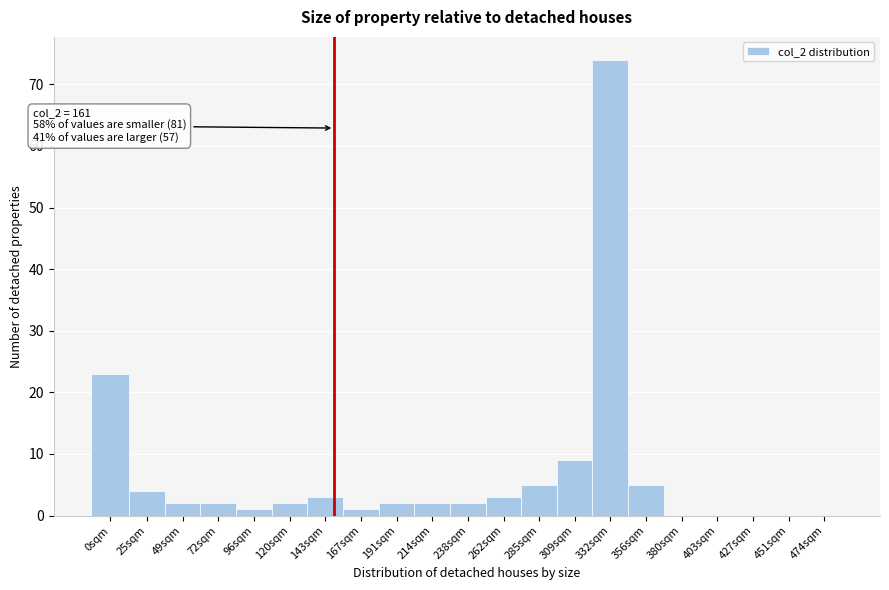

Reading right to left, extract all data points from this chart.

474sqm=0	451sqm=0	427sqm=0	403sqm=0	380sqm=0	356sqm=5	332sqm=74	309sqm=9	285sqm=5	262sqm=3	238sqm=2	214sqm=2	191sqm=2	167sqm=1	143sqm=3	120sqm=2	96sqm=1	72sqm=2	49sqm=2	25sqm=4	0sqm=23